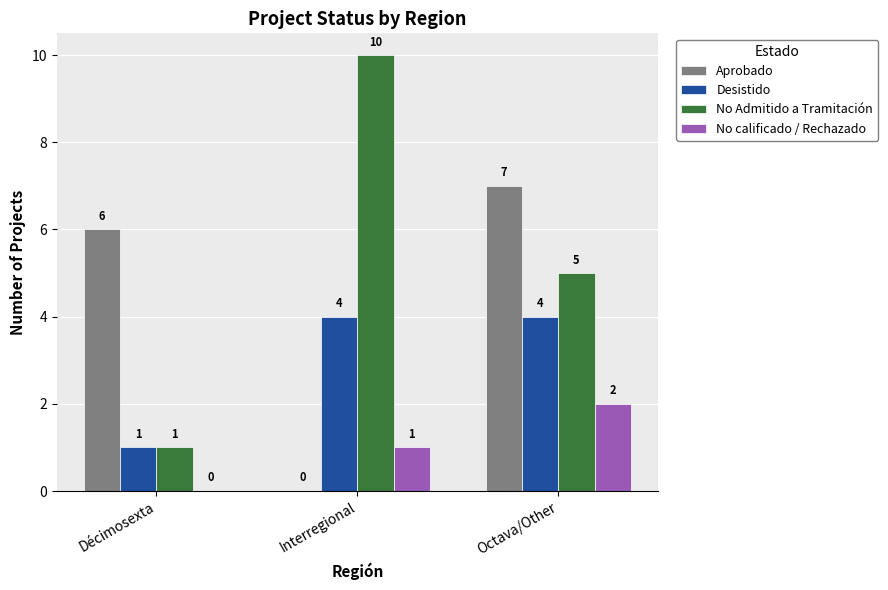

How many Aprobado values are between 0 and 7?

3